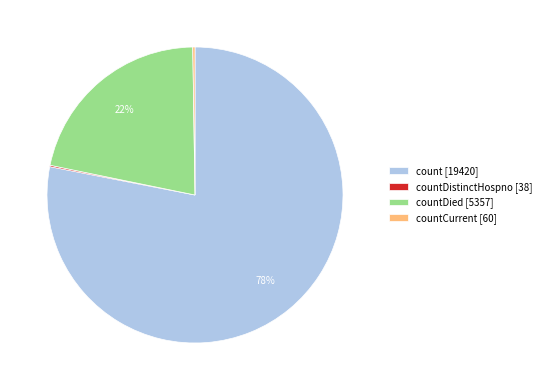

Which category accounts for the majority?

count [19420]